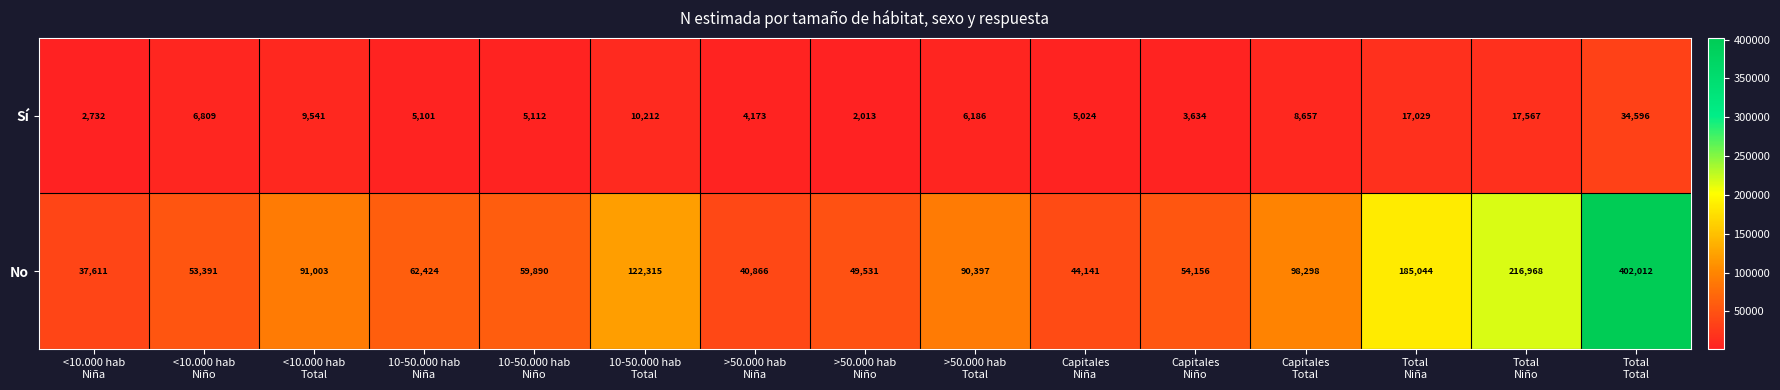

How many data points does each series have?

15